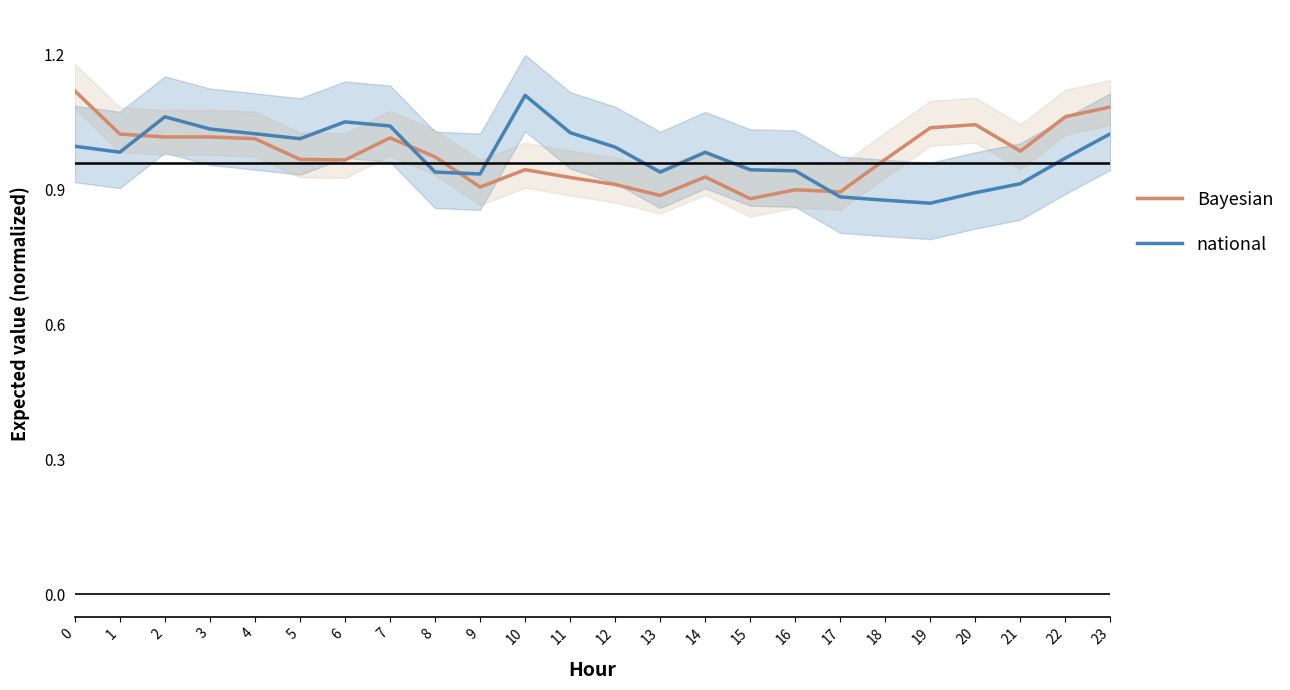

What is the minimum value shown in the chart?

0.9